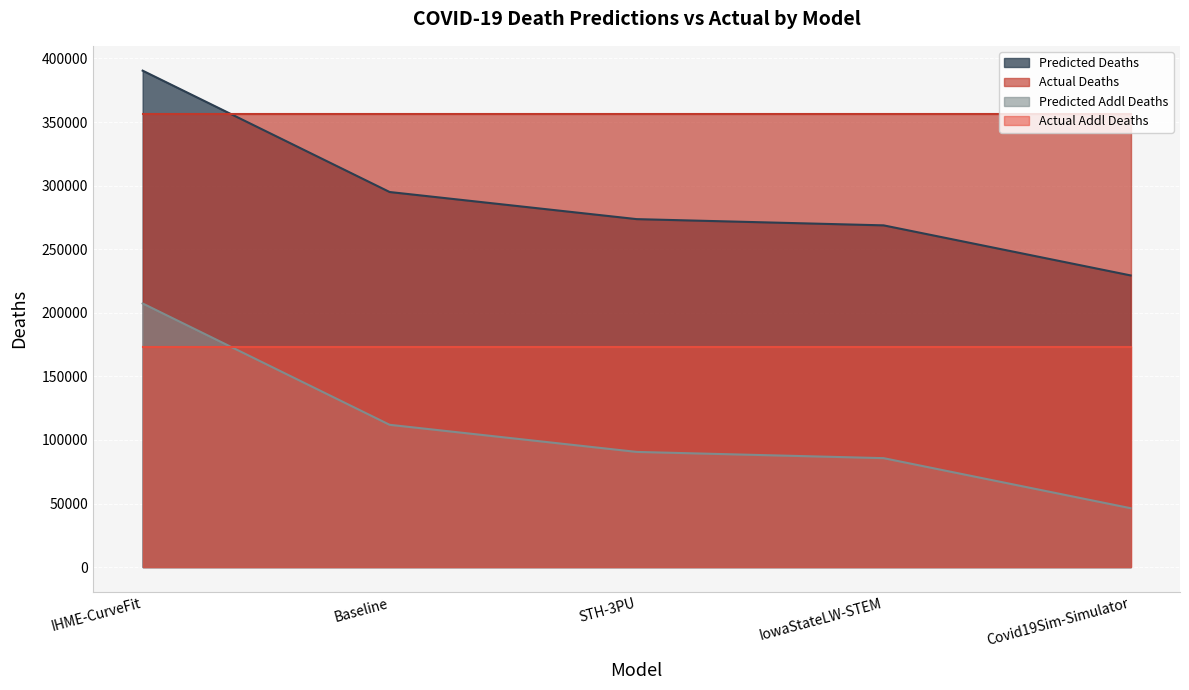

At which label is predicted_deaths closest to 309881?

Baseline